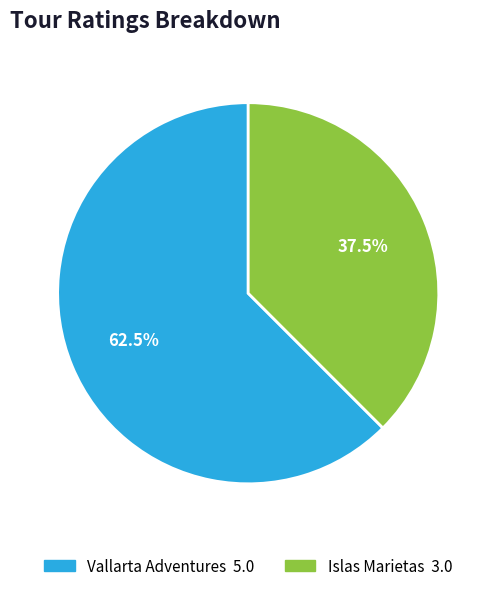

To the nearest percent, what is the combined percentage of Islas Marietas and Vallarta Adventures?

100%